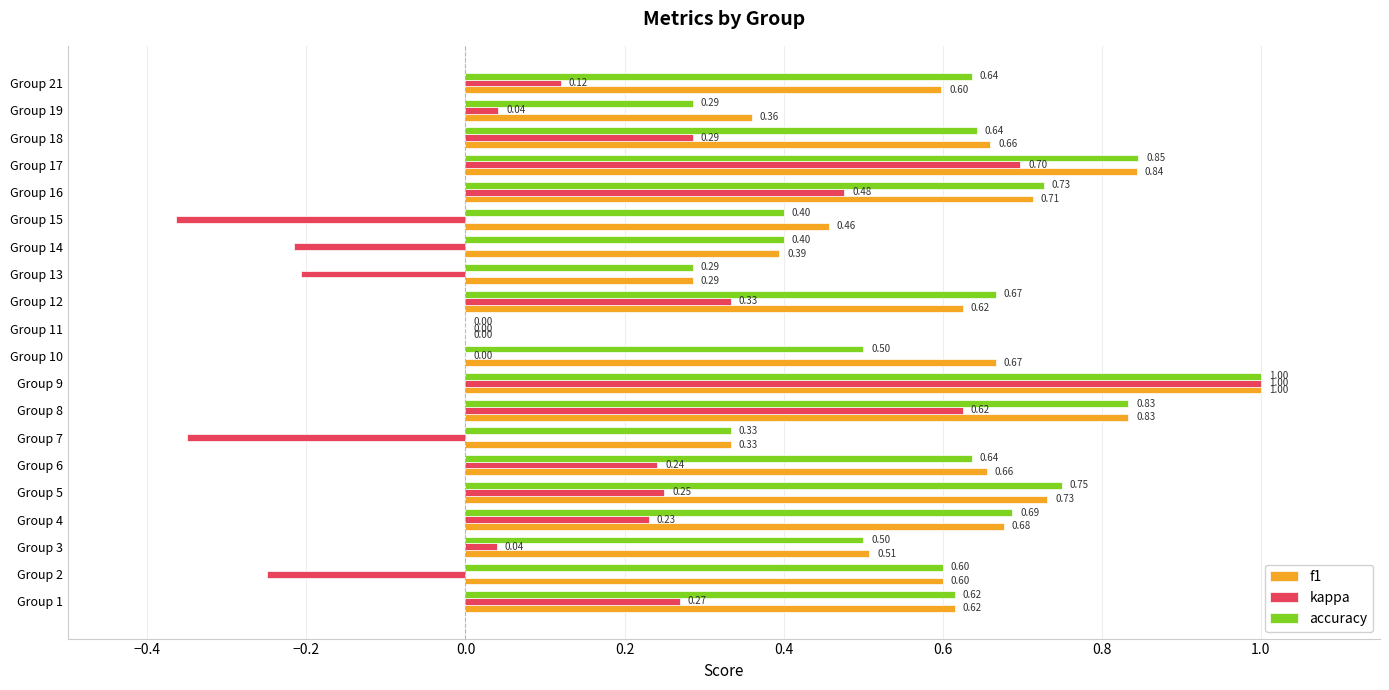

How many values in the accuracy series exceed 0?

19